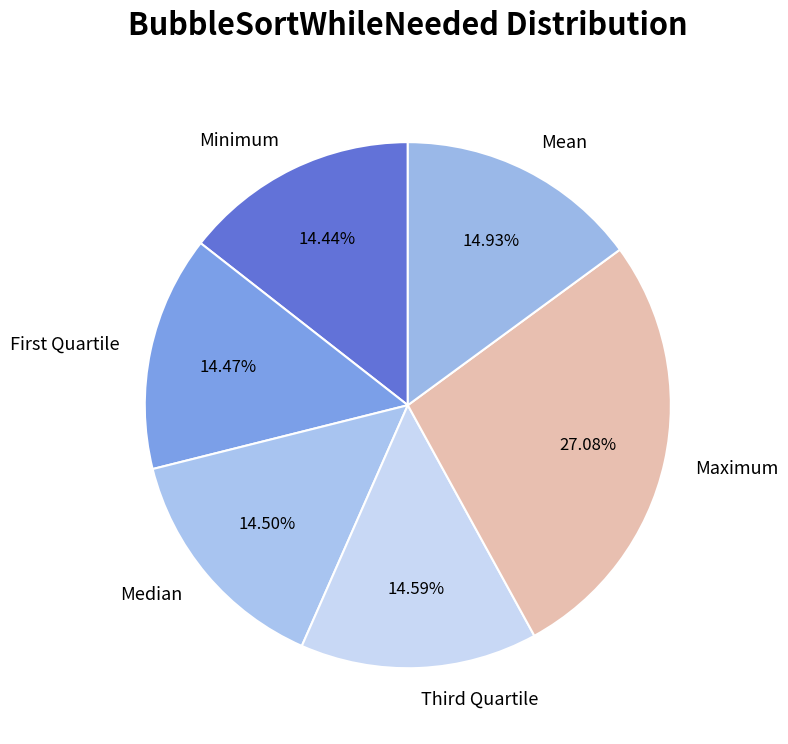

Combined, do Median and Maximum account for over 50%?

No